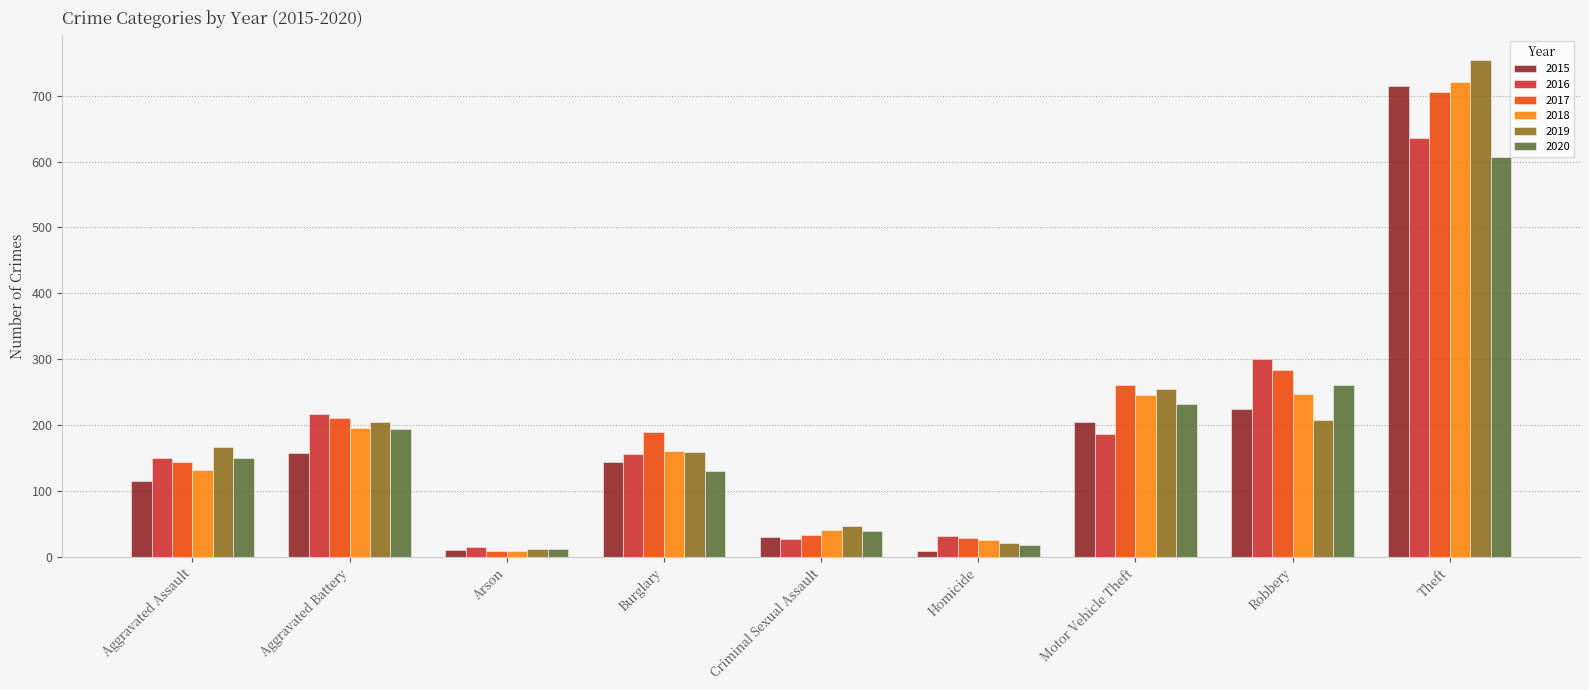

How many values in the 2020 series are below 151?

4